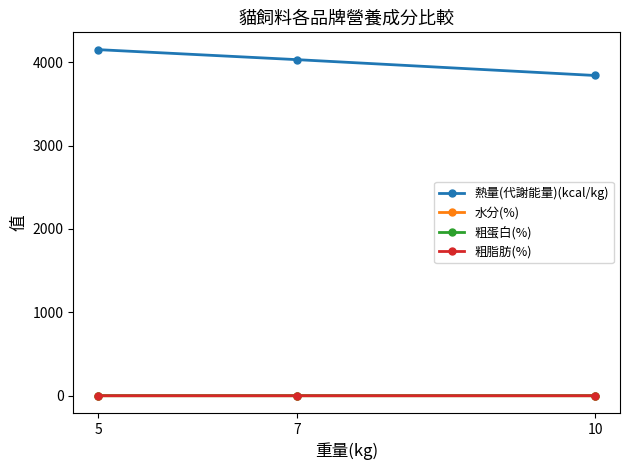

What is the value of the 水分(%) point at the 1st from the left?

0.1